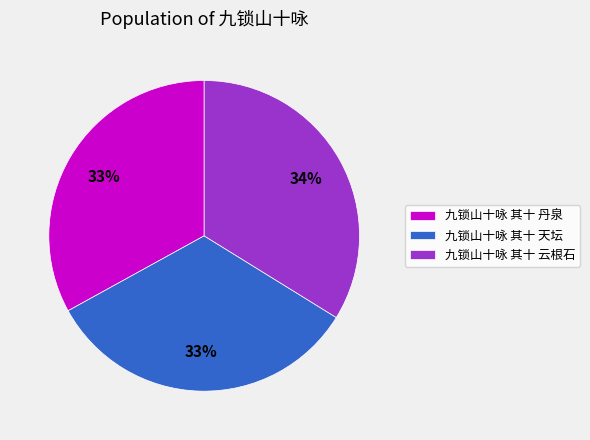

Between 九锁山十咏 其十 丹泉 and 九锁山十咏 其十 云根石, which is larger?

九锁山十咏 其十 云根石